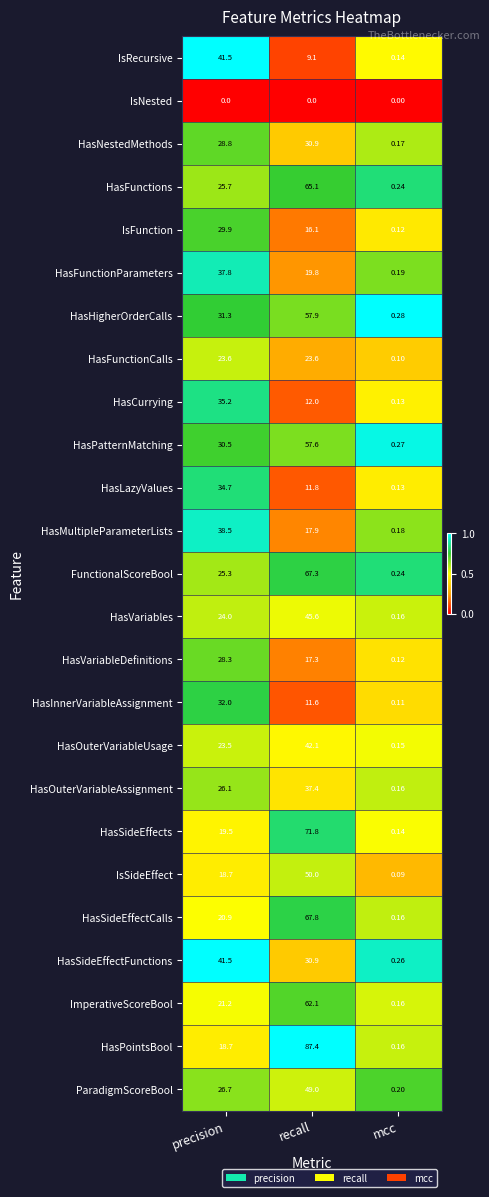

List the labels in order of HasOuterVariableUsage value, largest first.

recall, precision, mcc